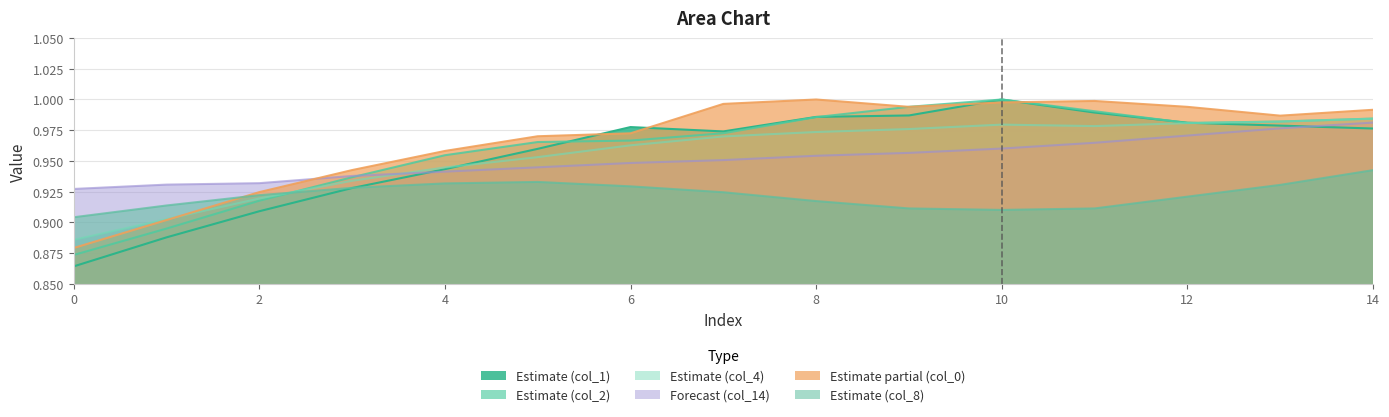

What is the maximum value shown in the chart?

1.0